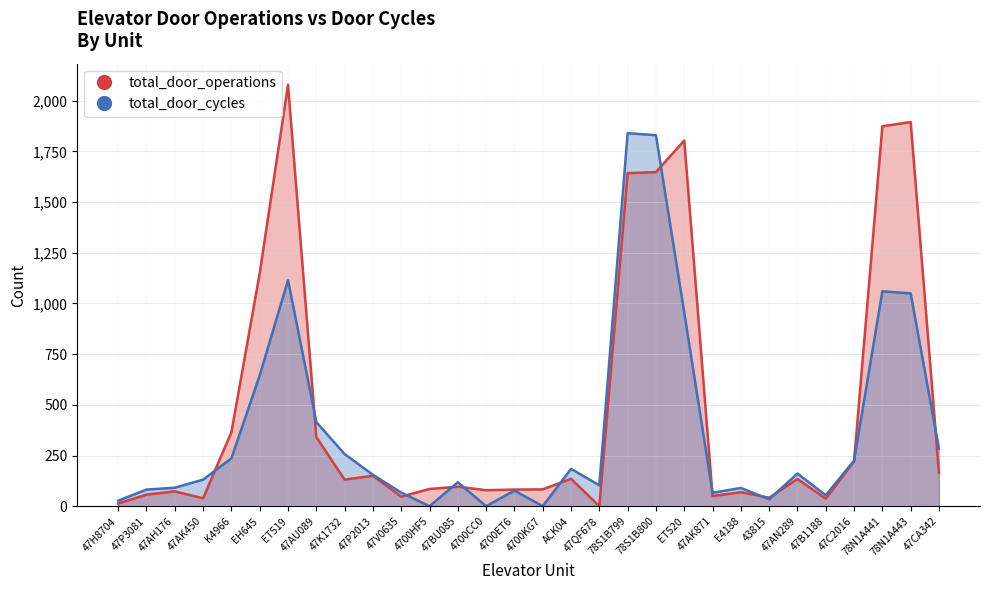

True or false: total_door_operations and total_door_cycles intersect in this chart.

True